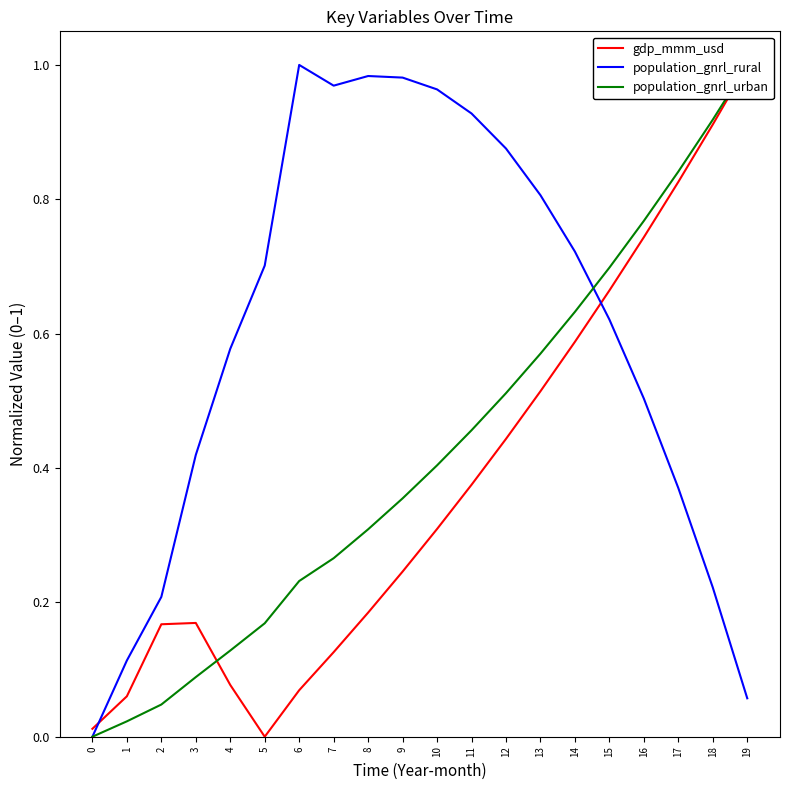

True or false: population_gnrl_urban has a value of 0.1 at 9.

False